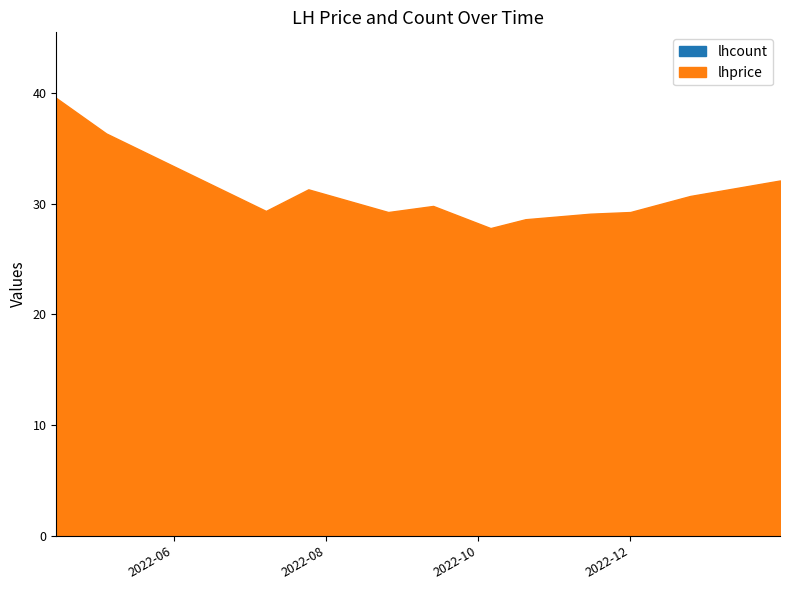

Is it true that the value at 2022-10-06 is 39.3?

False